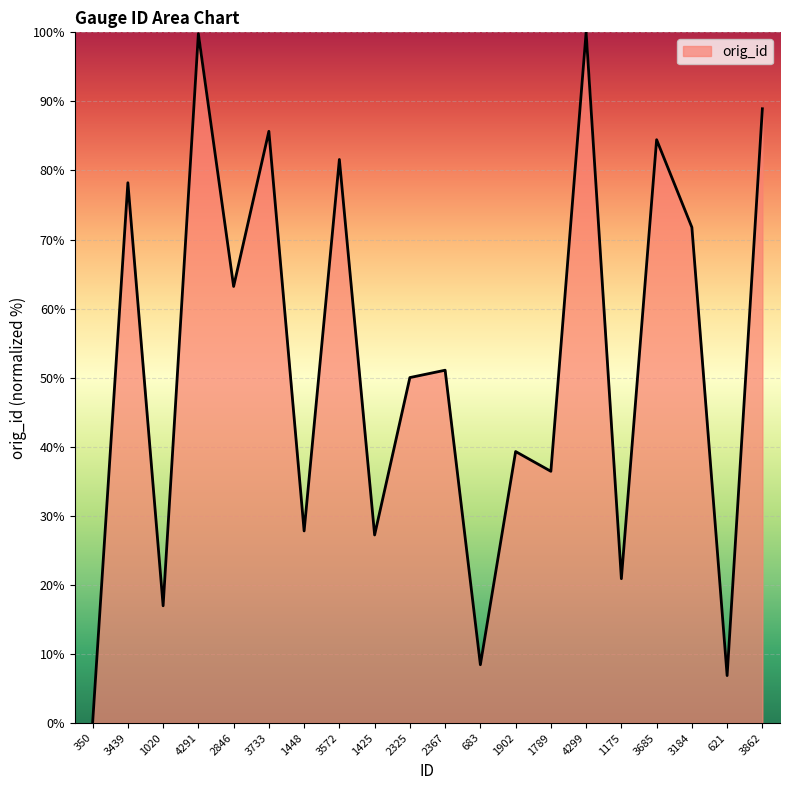

What is the difference between the values at 1902 and 1425?

12.1